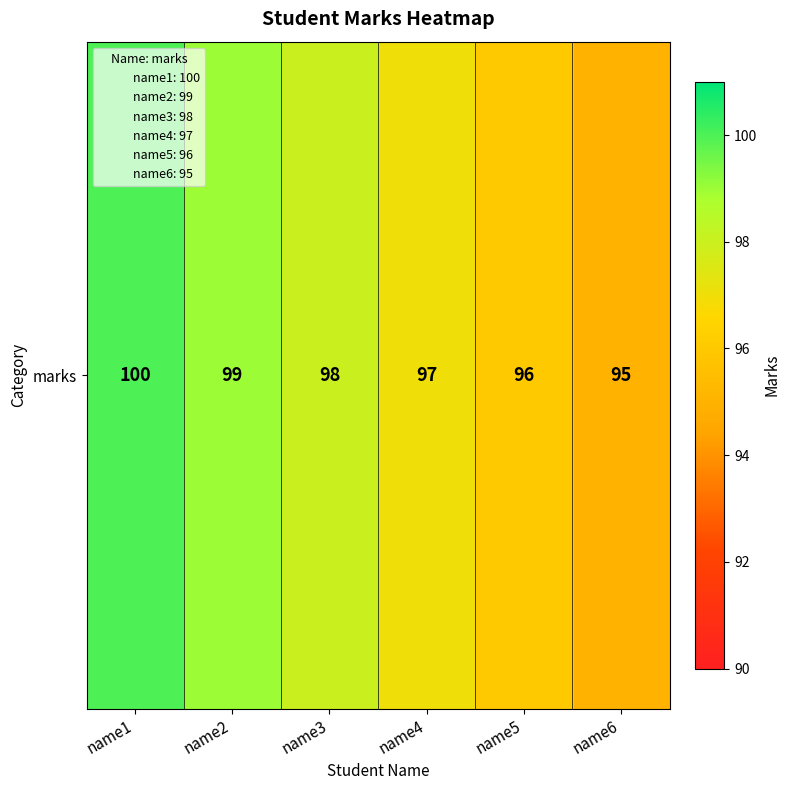

How many values are between 96 and 99?

4